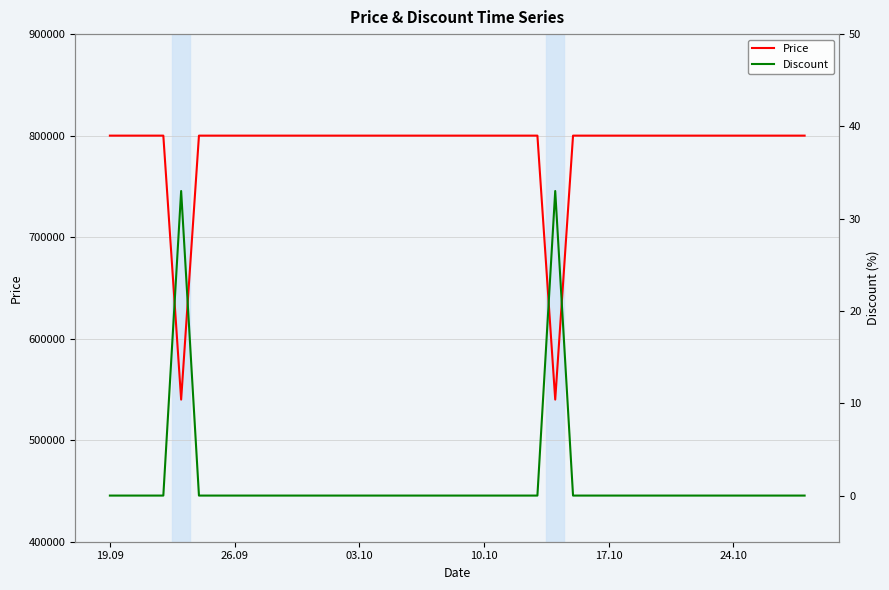

At which category is the sum across all series the highest?

19.09